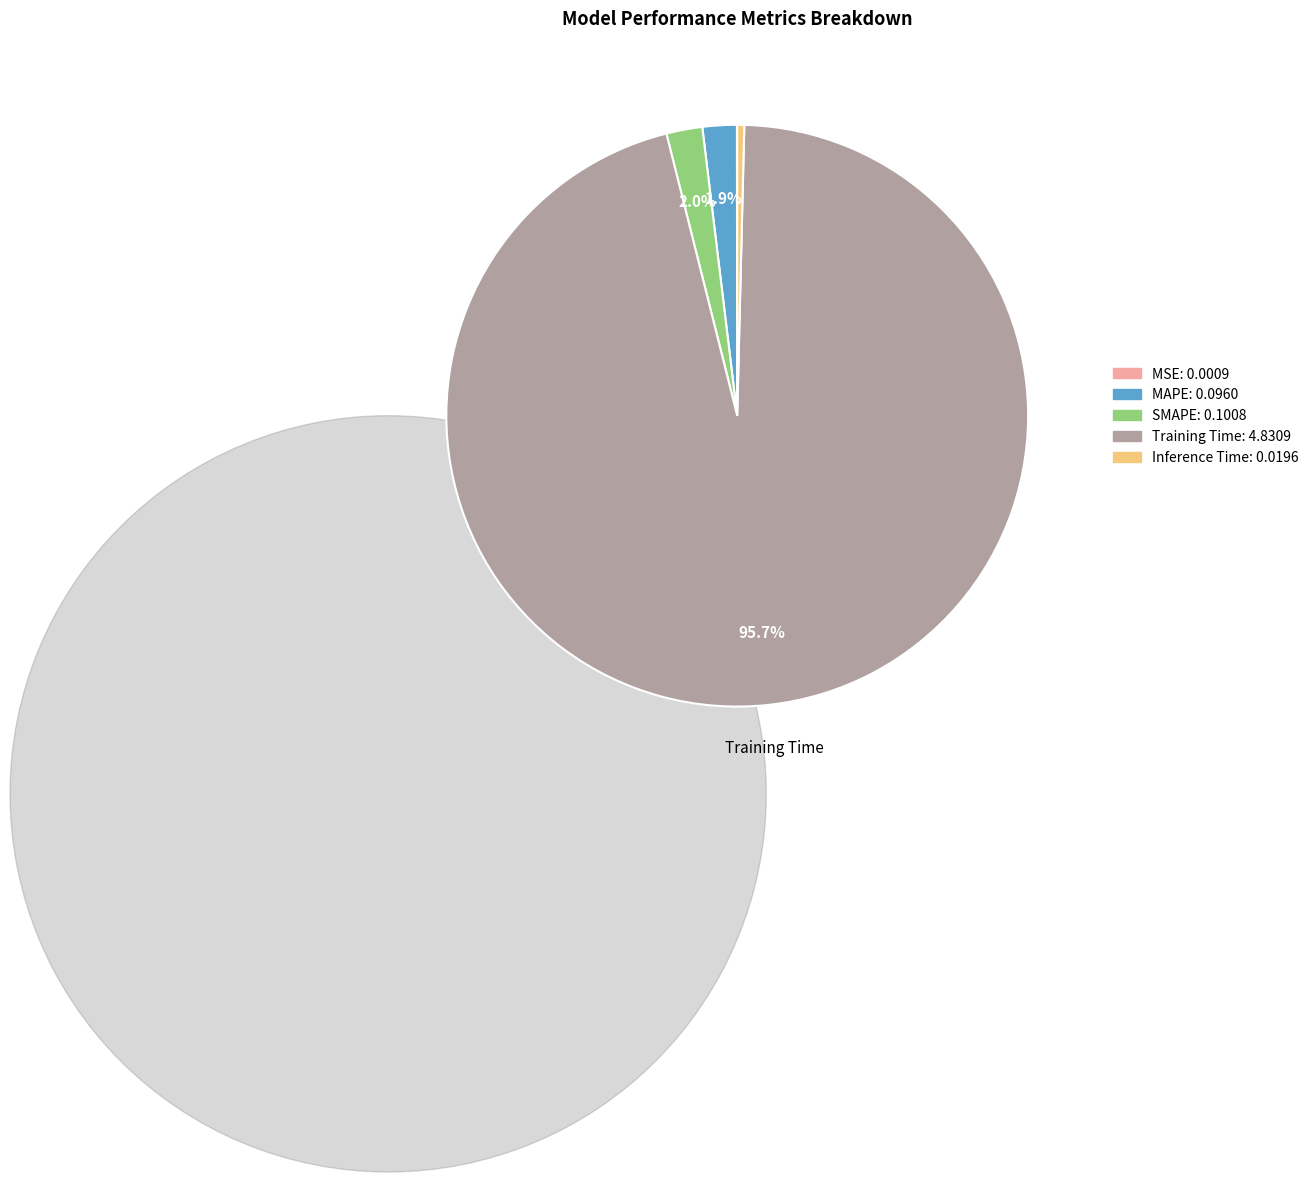

What percentage is the Training Time slice, to the nearest percent?

96%